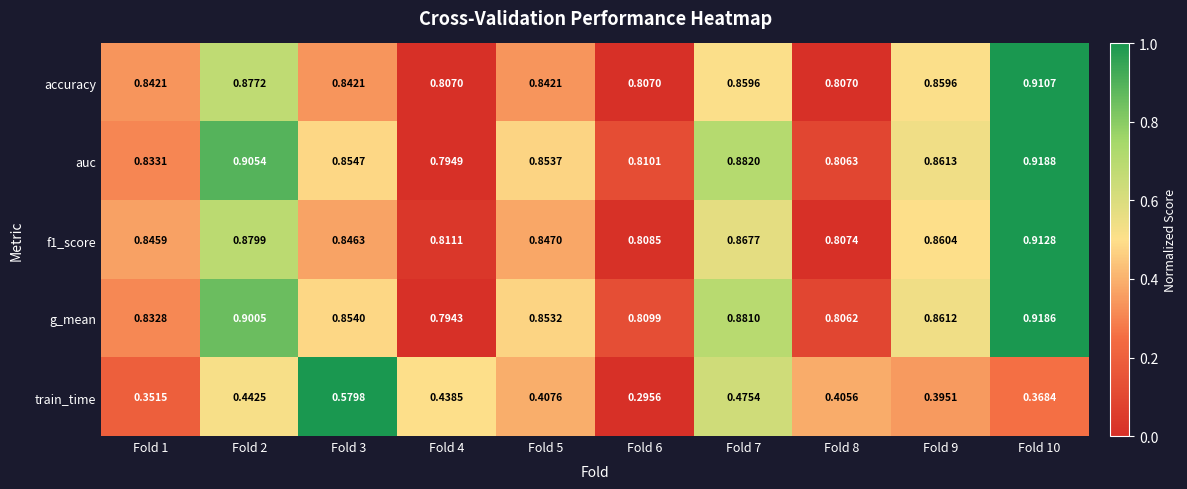

At how many categories does at least one series exceed 0?

10